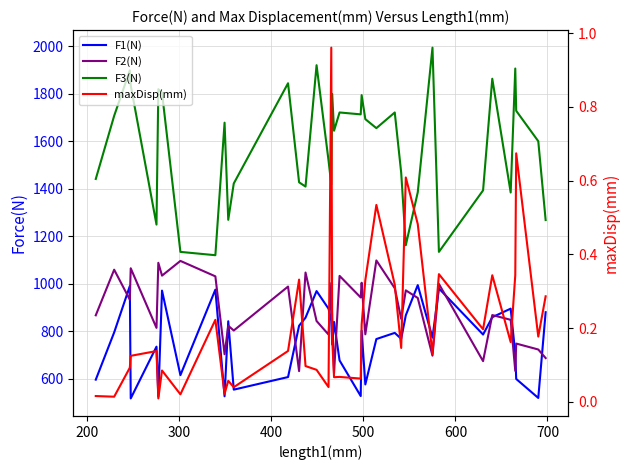

How many interior local valleys does the F2(N) series have?

14